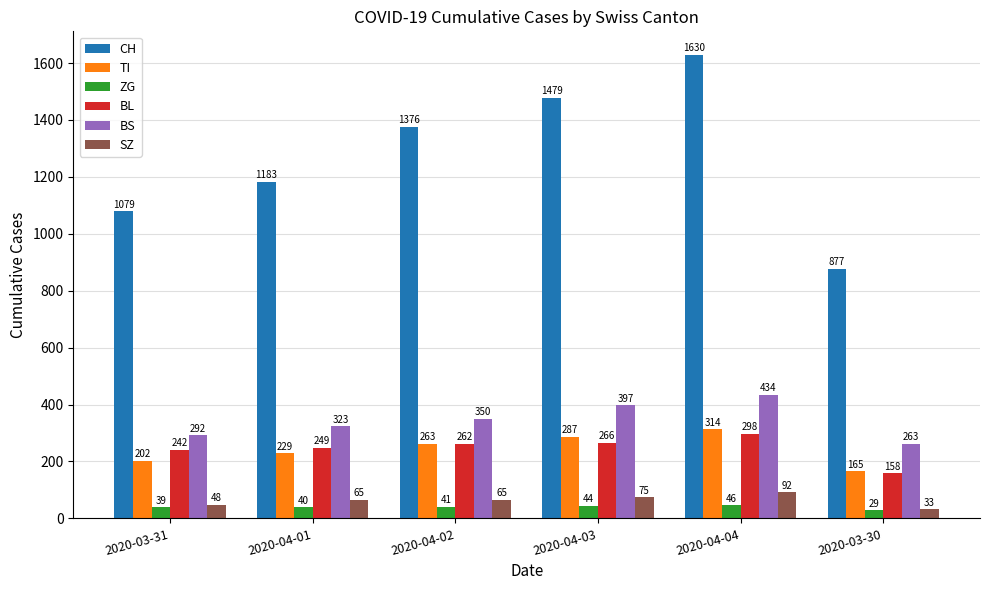

How many bars are there in total?

36